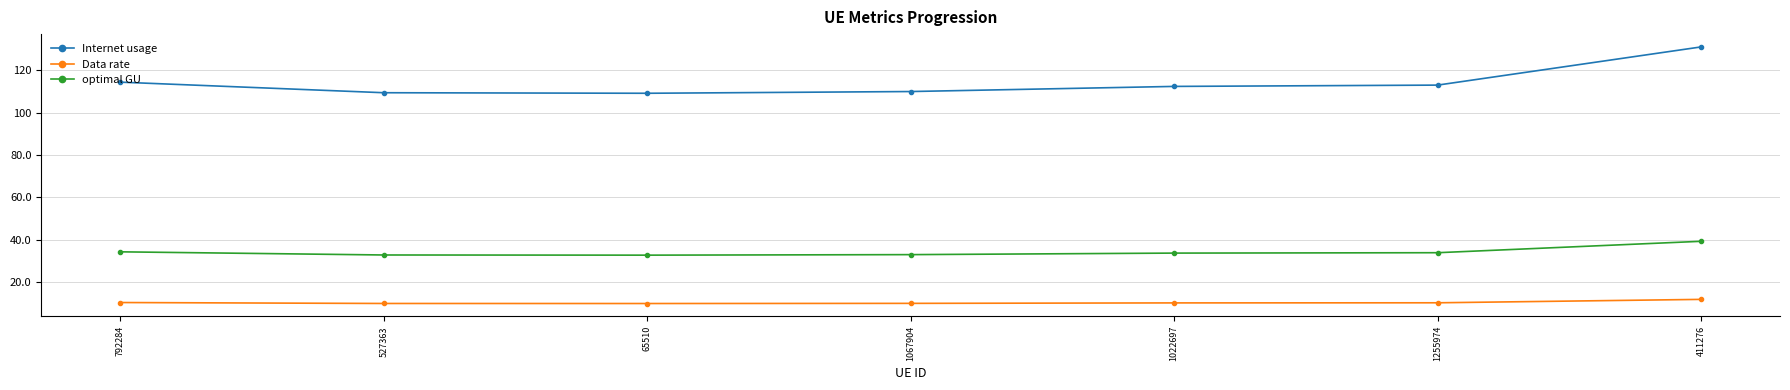

The value of Internet usage at 411276 is 193.8. True or false?

False